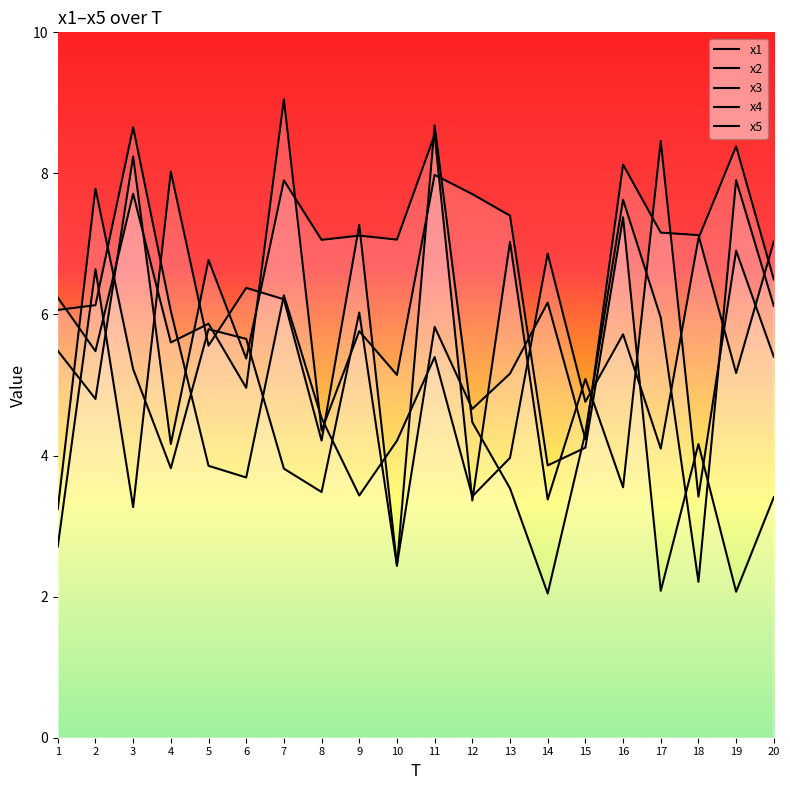

Rank the categories by x4 value from highest to lowest.

11, 17, 3, 7, 9, 10, 8, 13, 19, 5, 1, 20, 6, 15, 2, 4, 16, 18, 14, 12